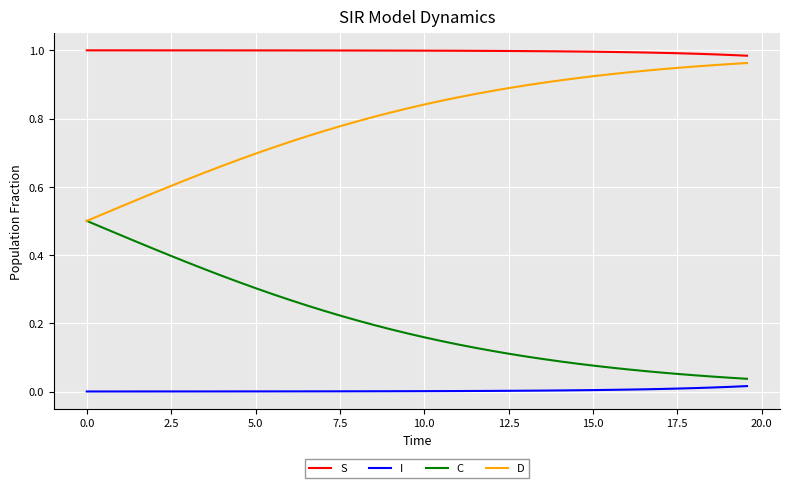

List the series in order of their overall mean, highest first.

S, D, C, I